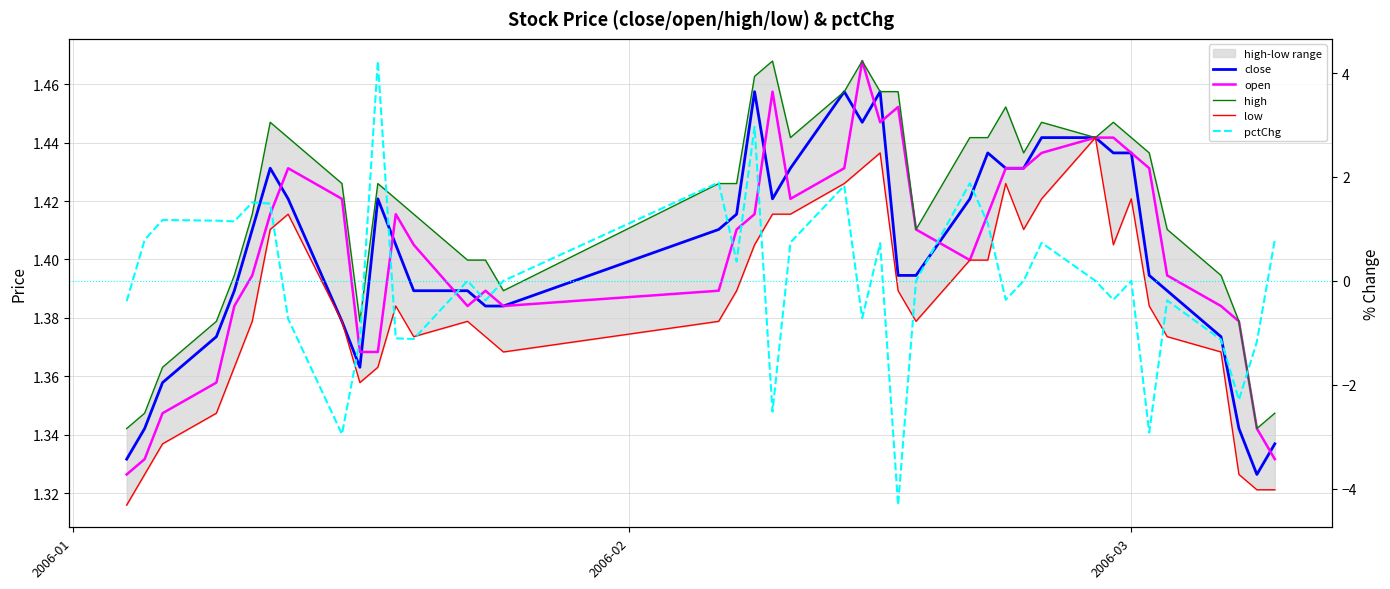

At how many categories does at least one series exceed 0?

40